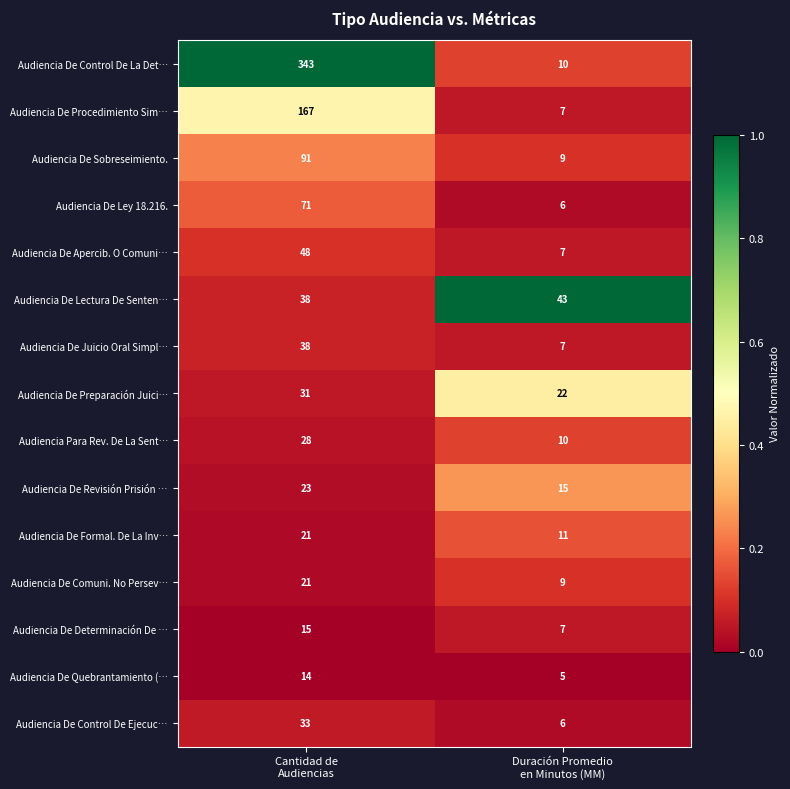

Which label corresponds to the largest value in the chart?

Cantidad de
Audiencias